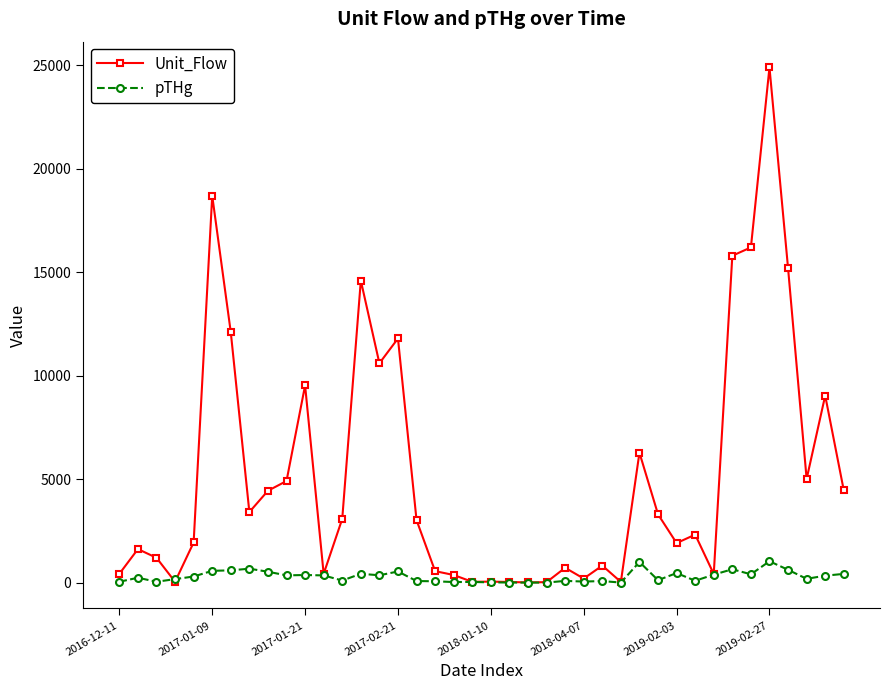

How many categories are shown in the chart?

40